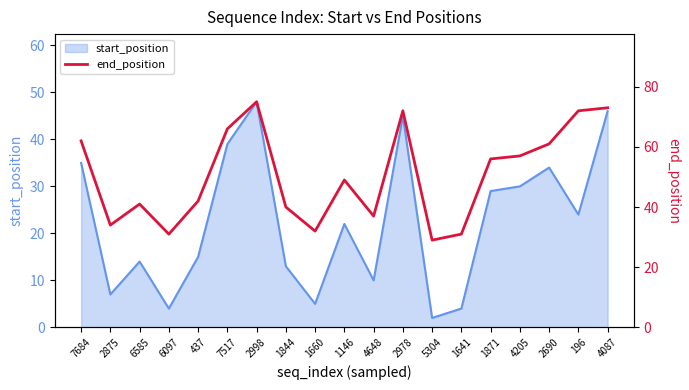

What is the difference between the values at 2875 and 1641?

3